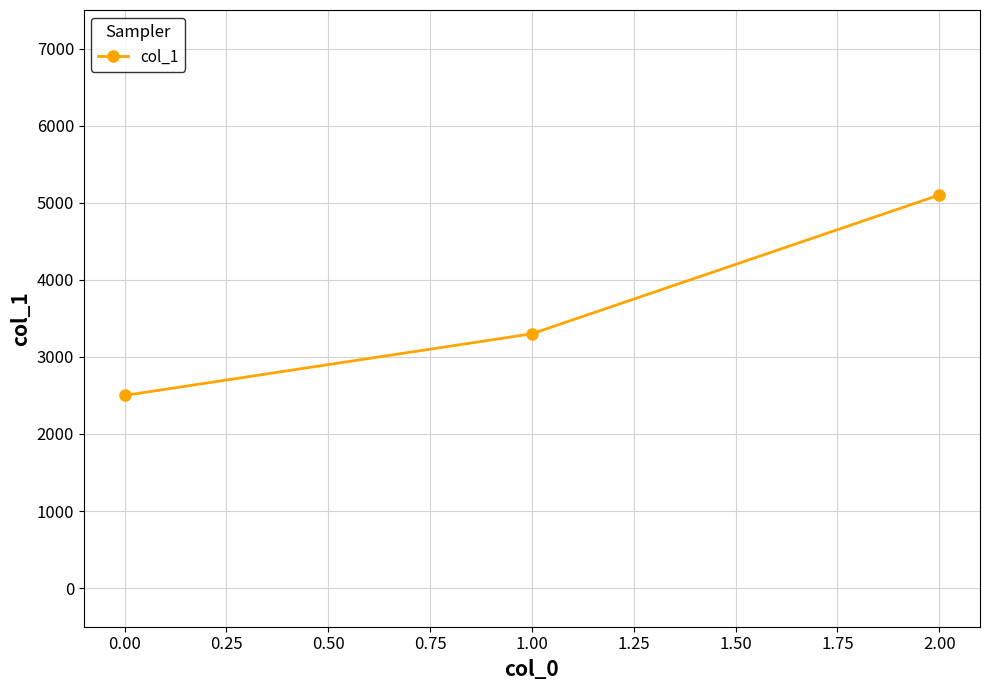

What is the label of the 1st point from the left?

0.00